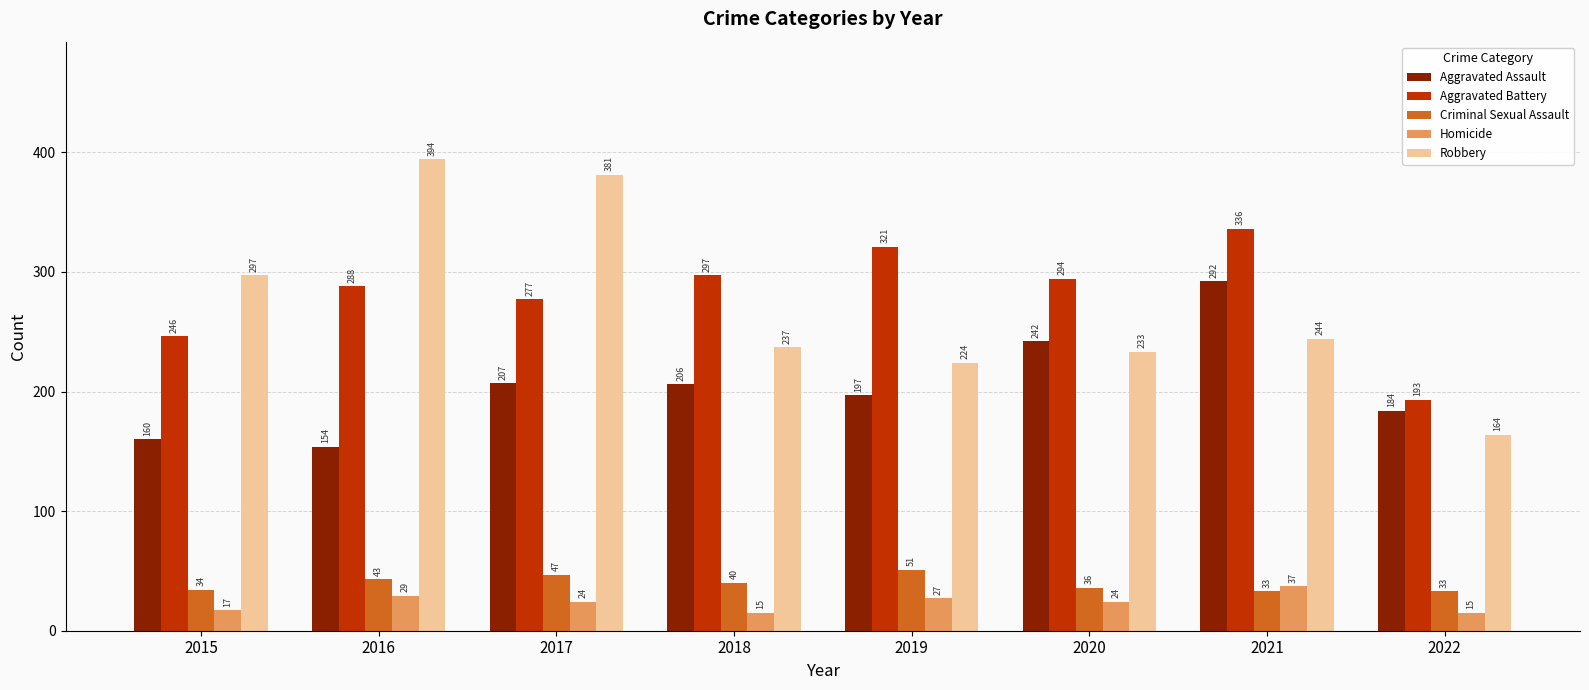

What is the sum of all Criminal Sexual Assault values?

317